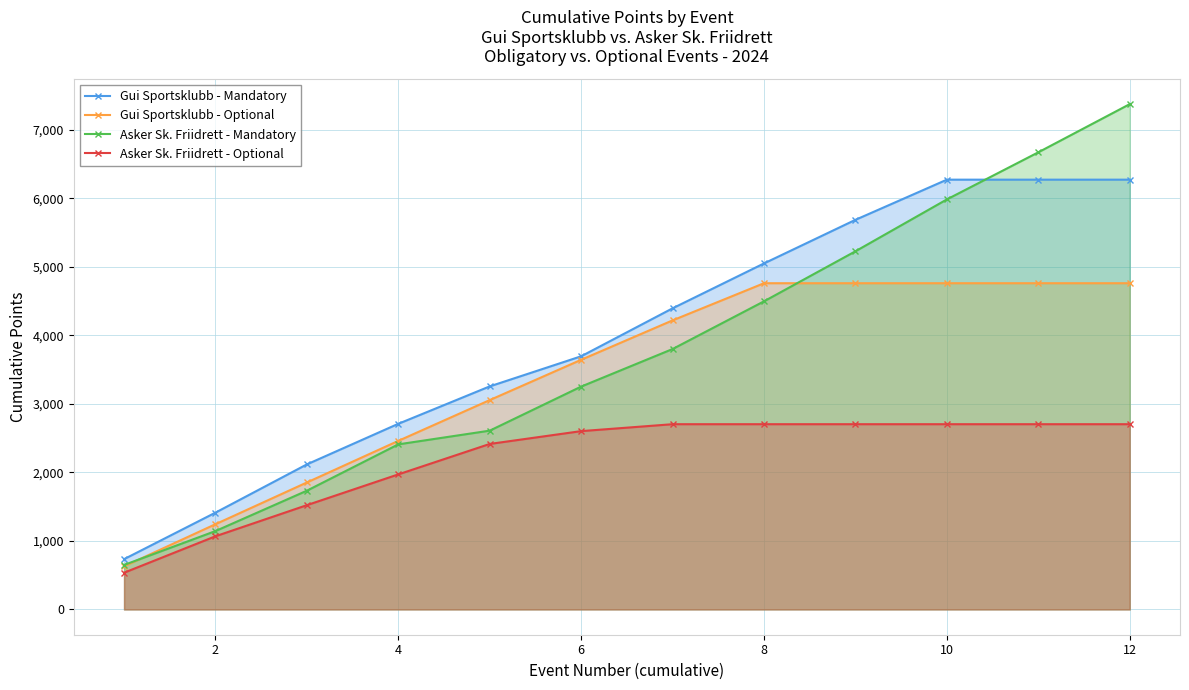

How many data points does each series have?

12